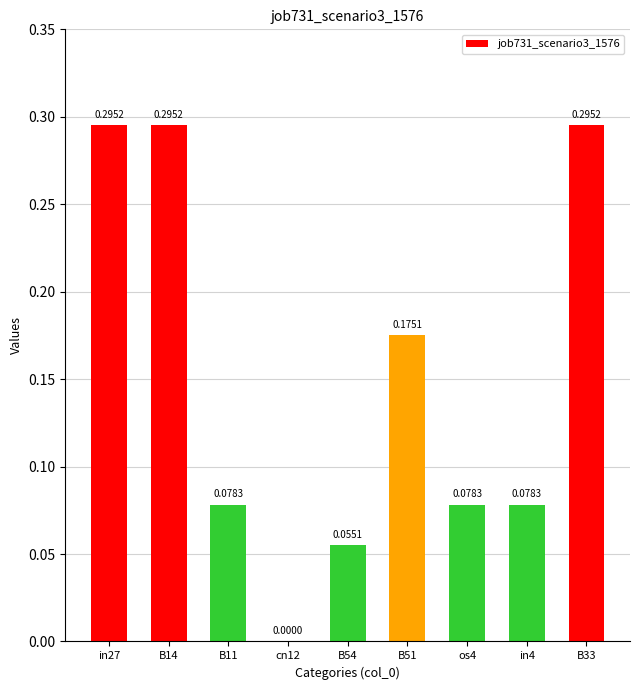

What is the change in value from cn12 to B51?

+0.2